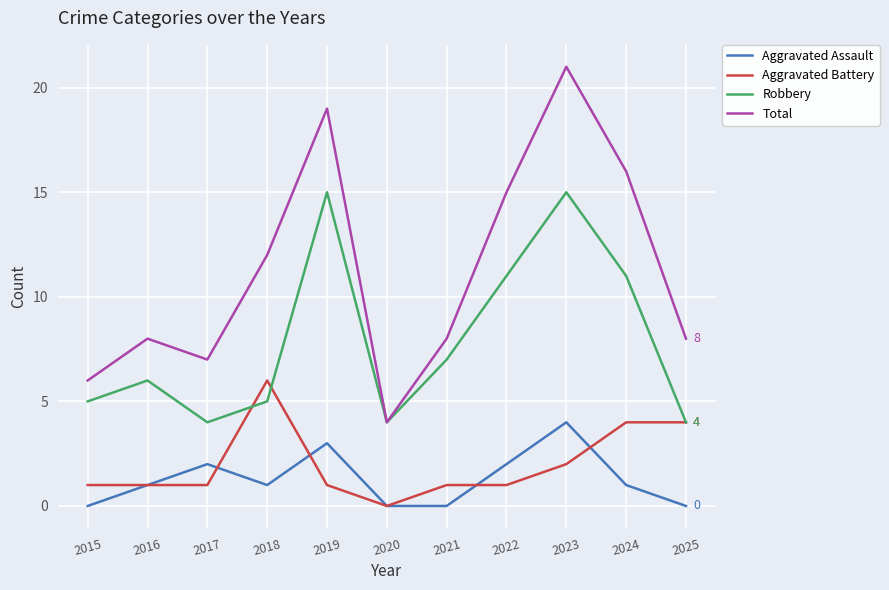

True or false: Total and Aggravated Battery intersect in this chart.

False